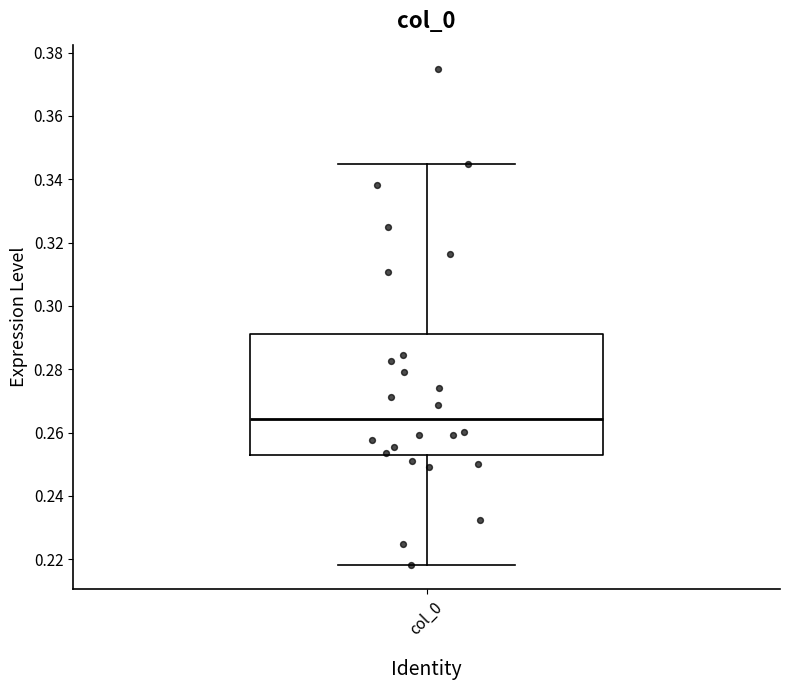

Transcribe this box plot: give where the median line is, the range the box spans, and where the two whiskers end, as read against the y-axis. The values are not printed on the chart, so give them approximately, as read against the axis.

median 0.264, box 0.252 to 0.292, whiskers 0.218 to 0.344